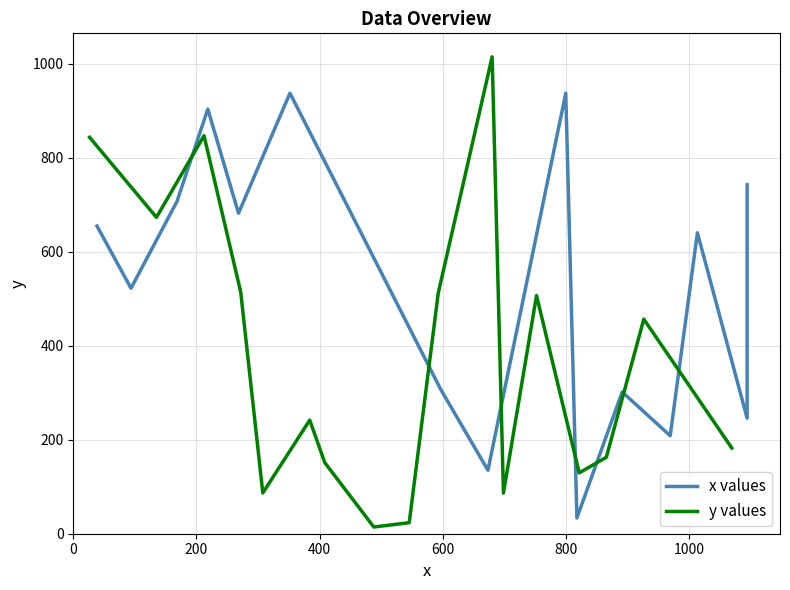

How many lines are shown in the chart?

2